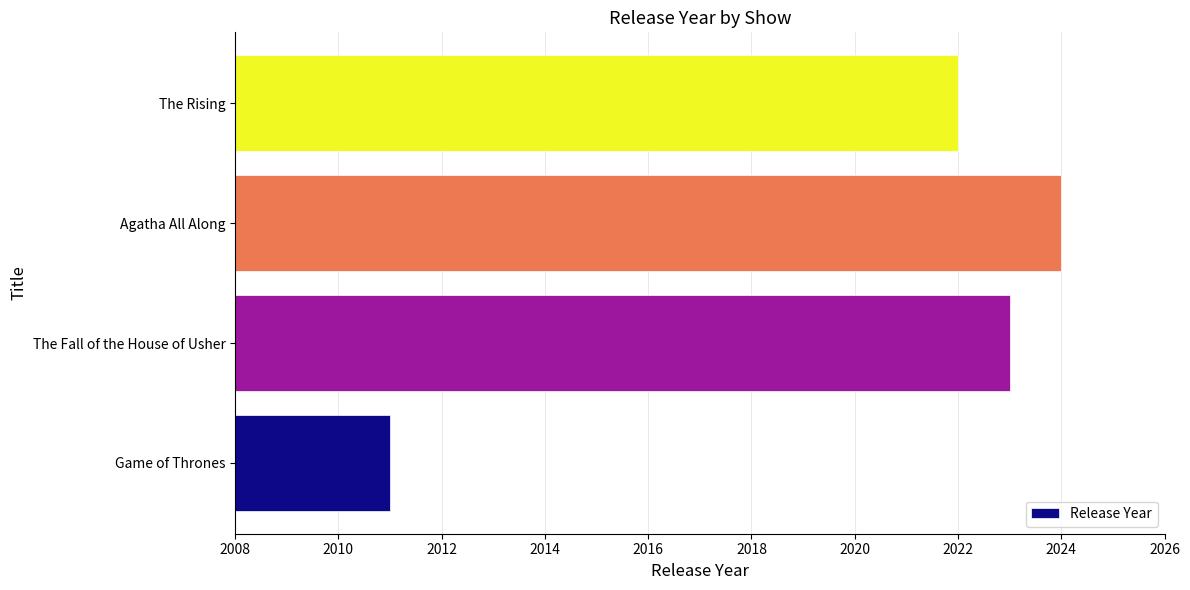

Reading bottom to top, what are all the values shown in this chart?

Game of Thrones=2011	The Fall of the House of Usher=2023	Agatha All Along=2024	The Rising=2022